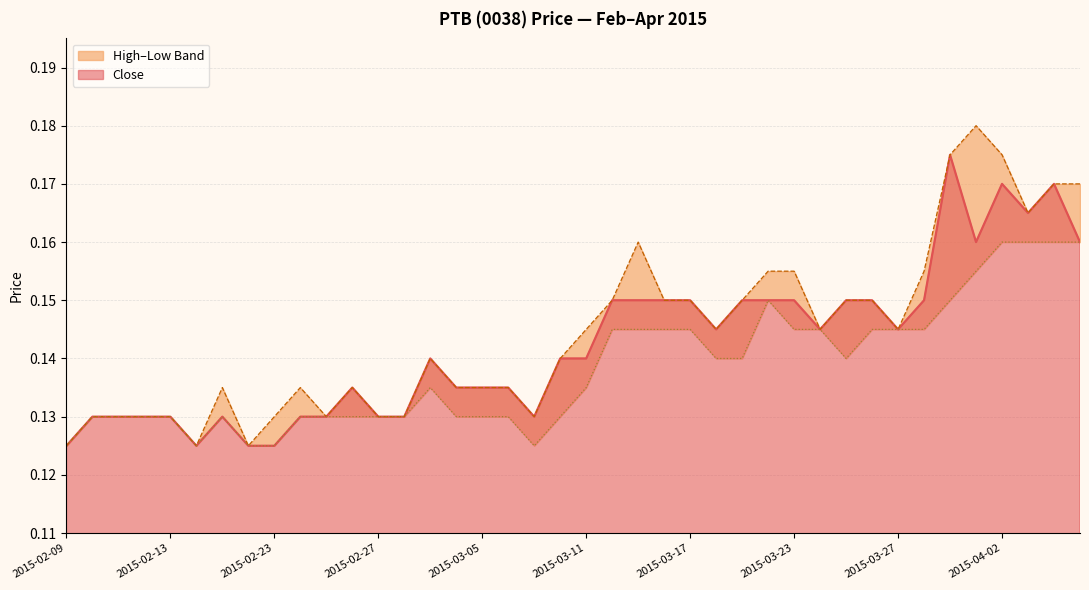

What is the value of the low point at the 20th from the left?

0.1